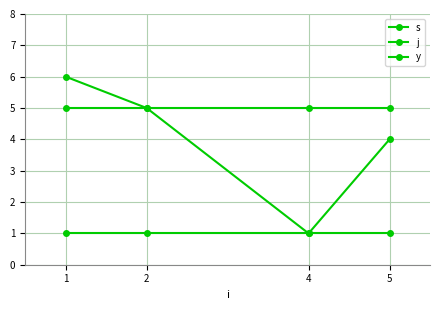

Rank the categories by y value from lowest to highest.

1, 2, 4, 5